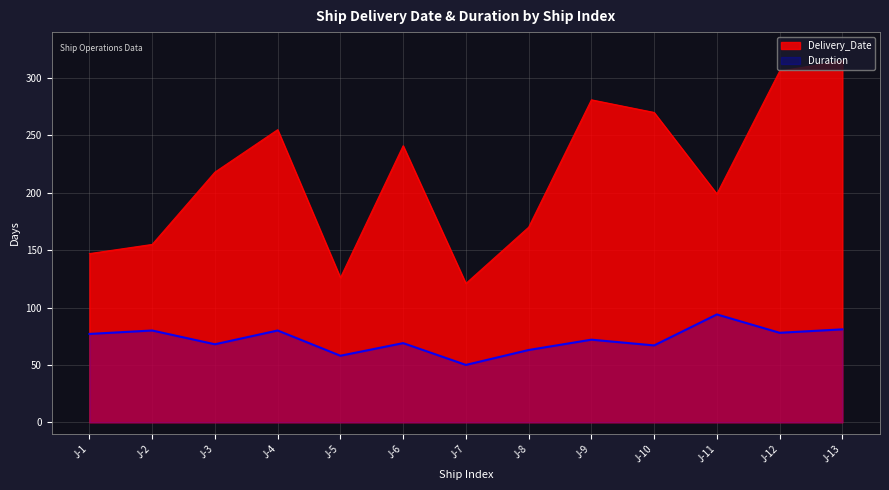

What is the spread (max minus min) of values at J-8?

107